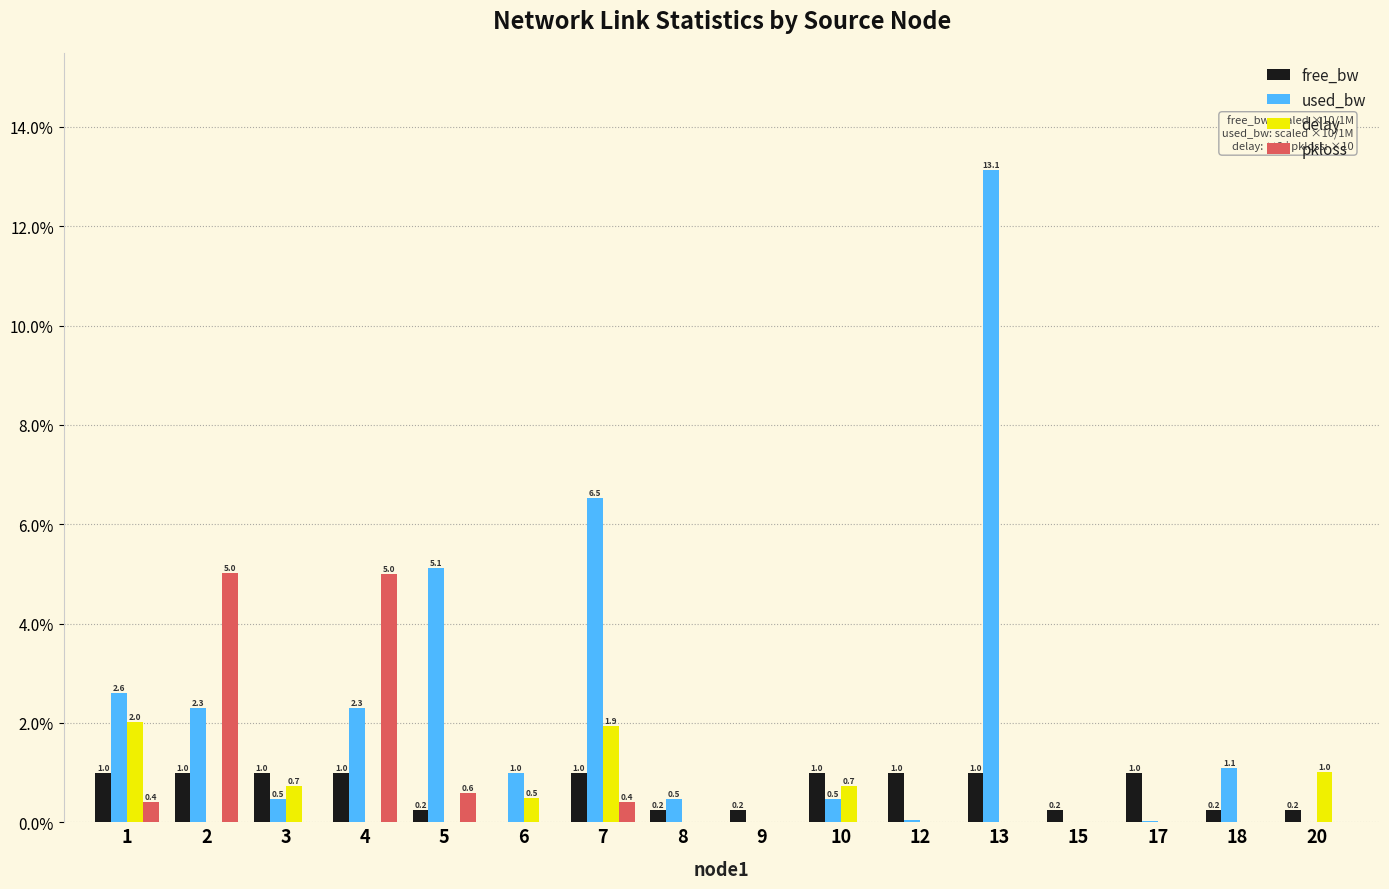

What is the average value of the pkloss series?

0.7